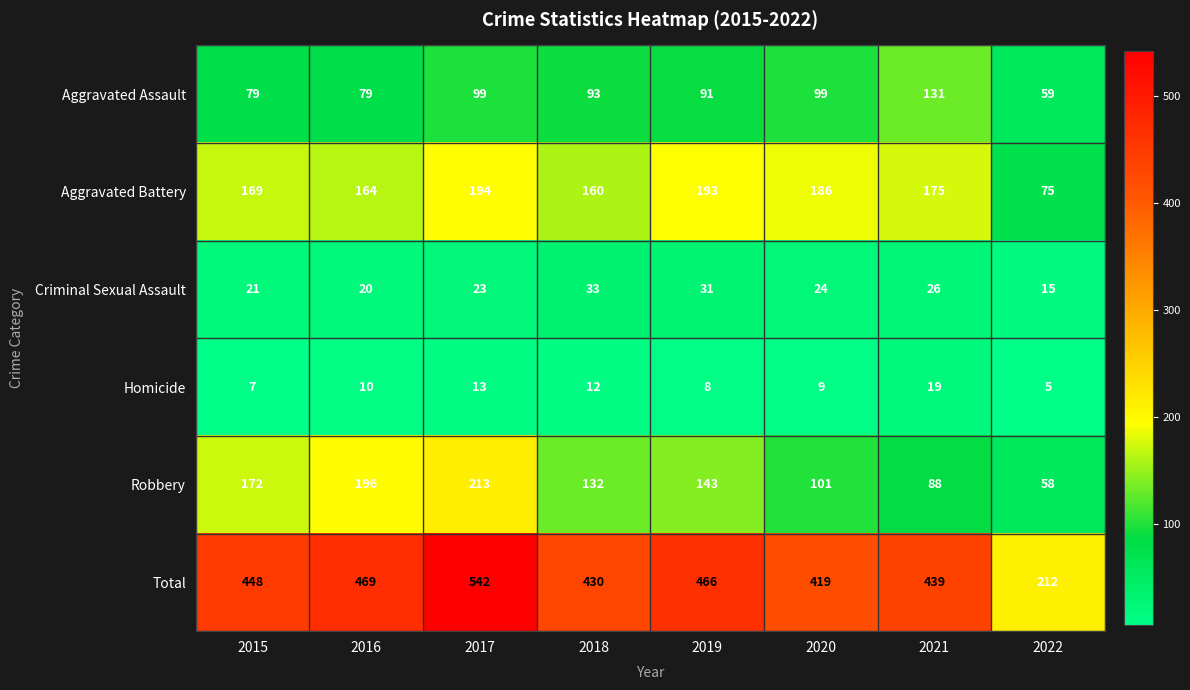

Which series changed the most between 2018 and 2020?

Robbery